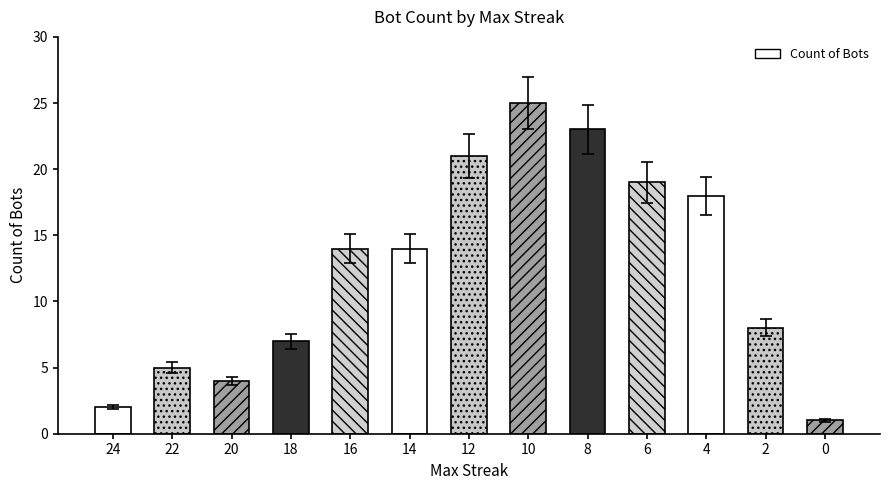

Rank the categories by value from highest to lowest.

10, 8, 12, 6, 4, 16, 14, 2, 18, 22, 20, 24, 0